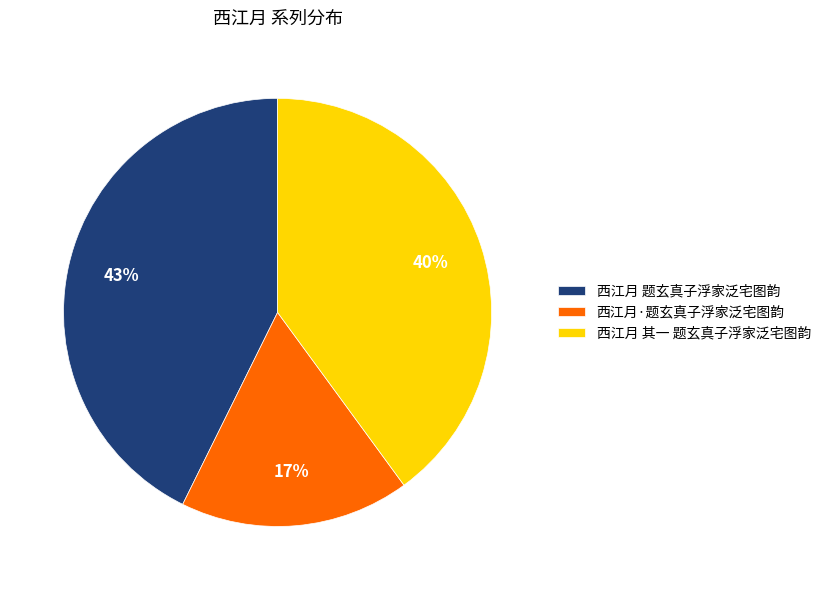

To the nearest percent, what is the average slice percentage?

33%